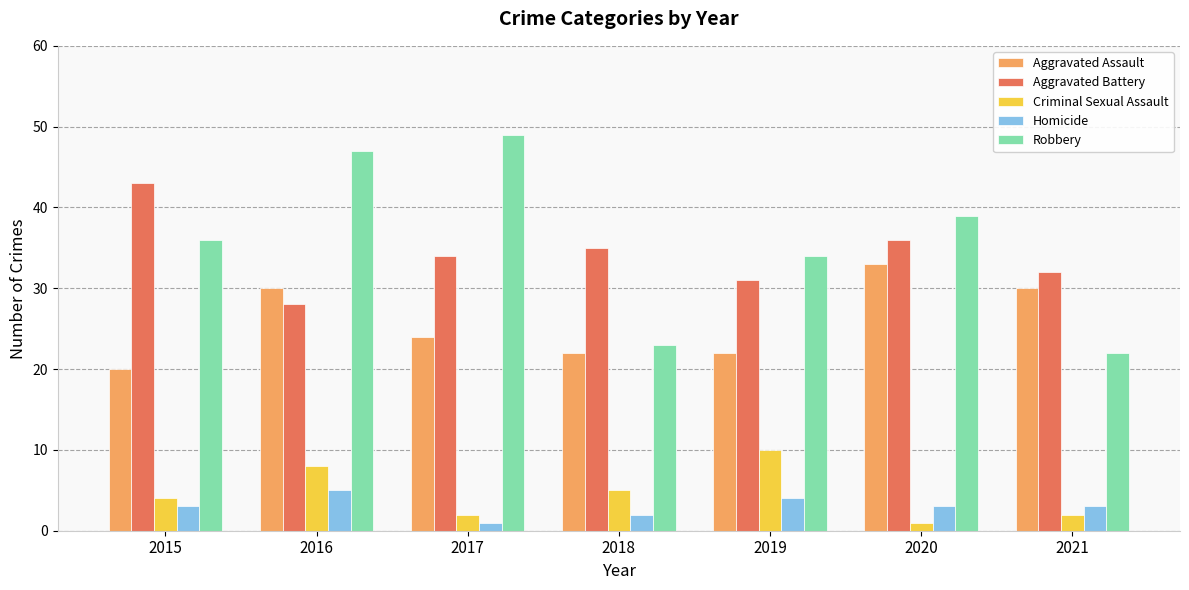

Which category has the lowest value in the Robbery series?

2021